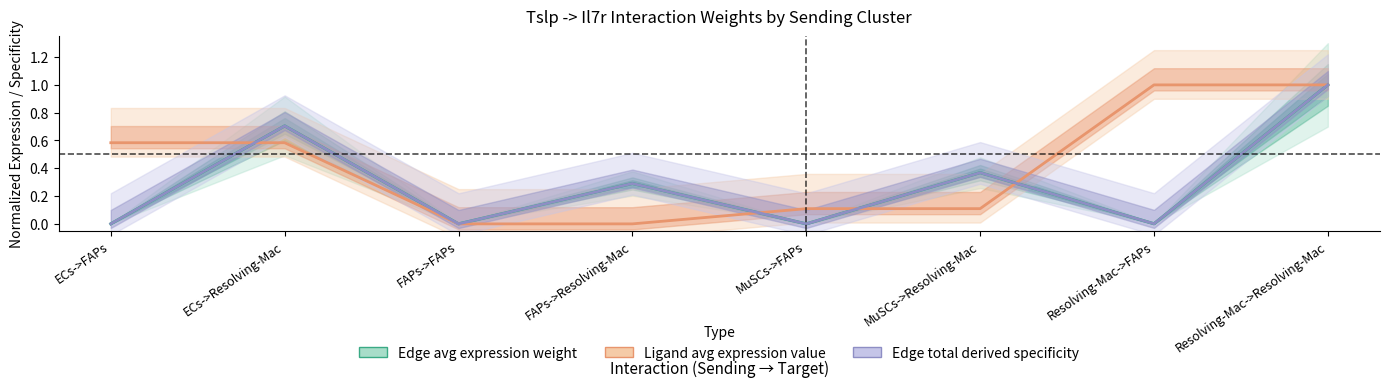

Between FAPs->Resolving-Mac and ECs->Resolving-Mac, which is larger?

ECs->Resolving-Mac